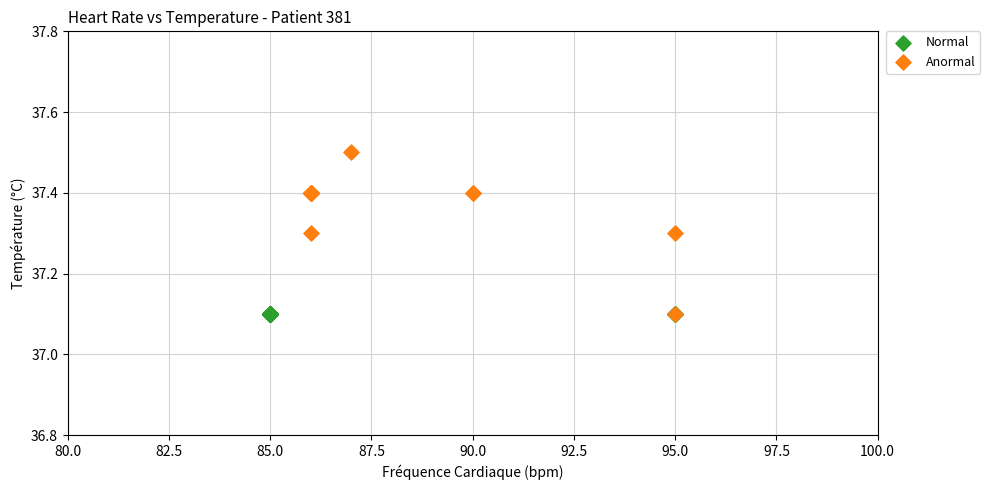

Which series has the largest Y range (max minus min)?

Anormal